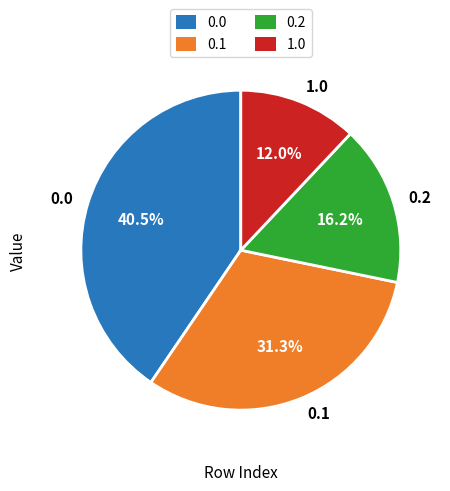

Is there a majority slice in this chart?

No